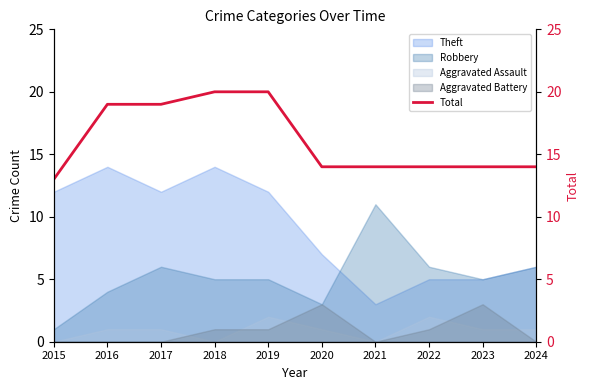

How many lines are shown in the chart?

1